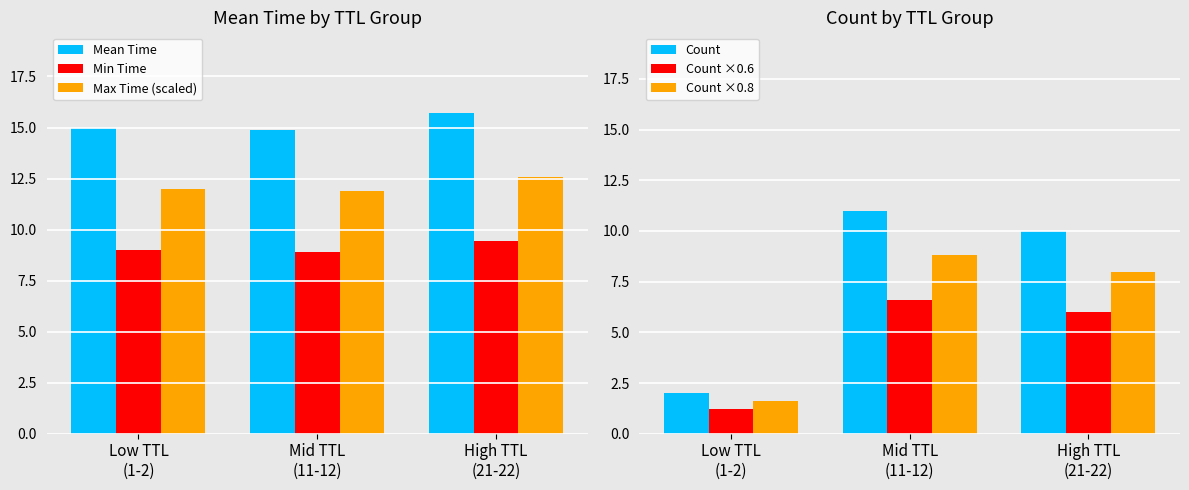

What are all the series names shown in the legend?

Mean Time, Min Time, Max Time (scaled), Count, Count ×0.6, Count ×0.8